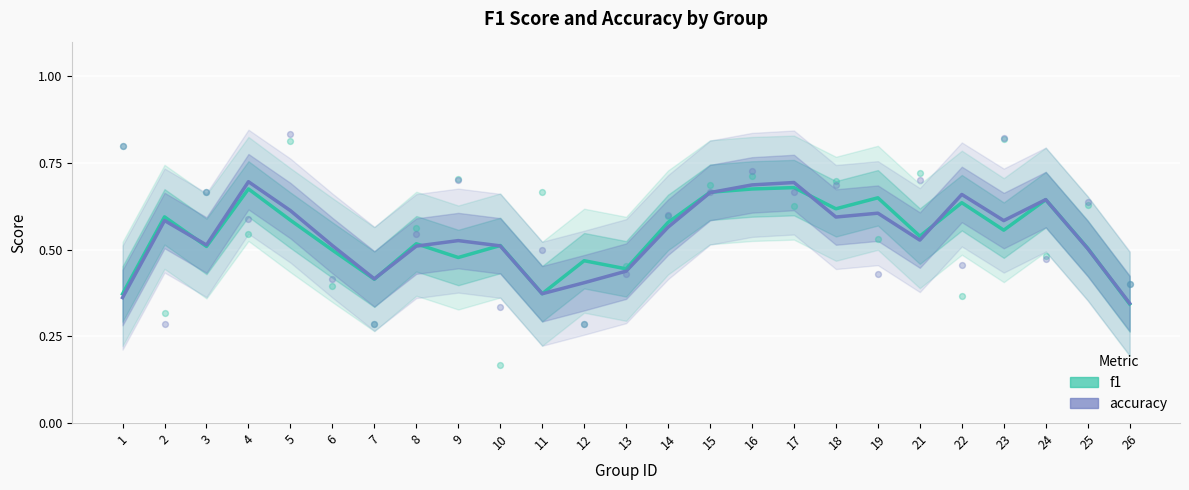

What are all the series names shown in the legend?

f1, accuracy